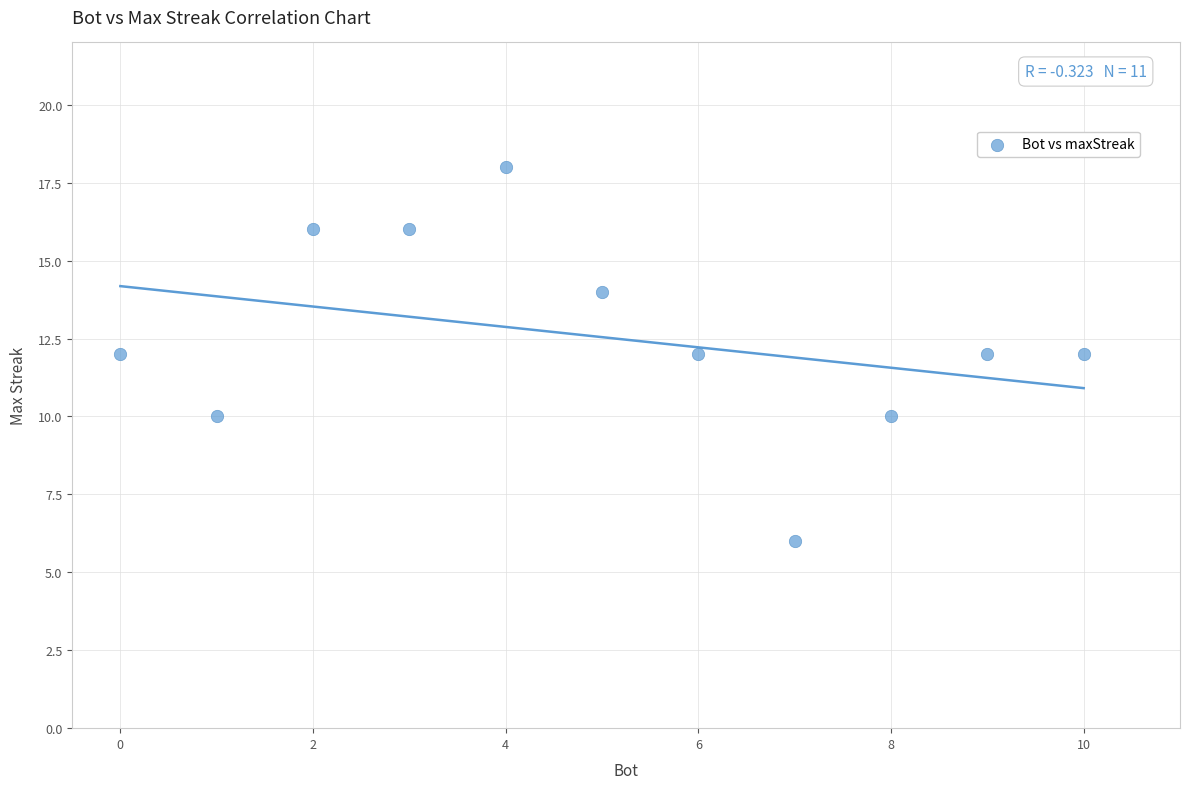

What is the range of Y values (max minus min)?

12